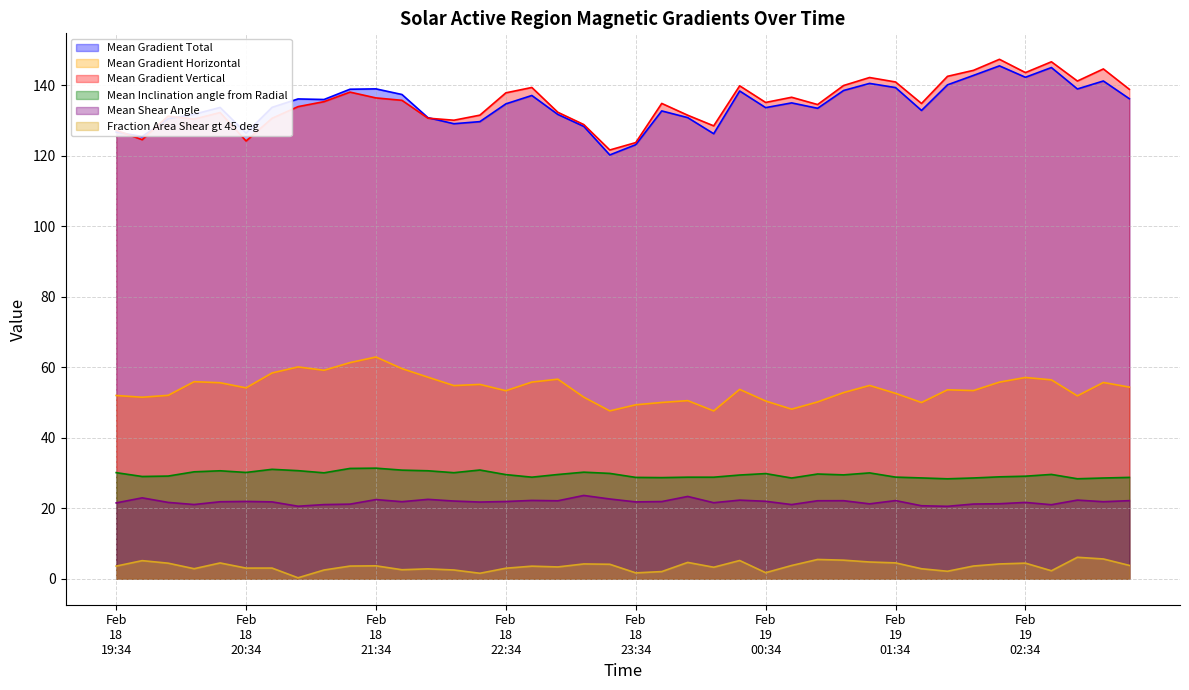

True or false: Mean Shear Angle and Mean Inclination angle from Radial intersect in this chart.

False